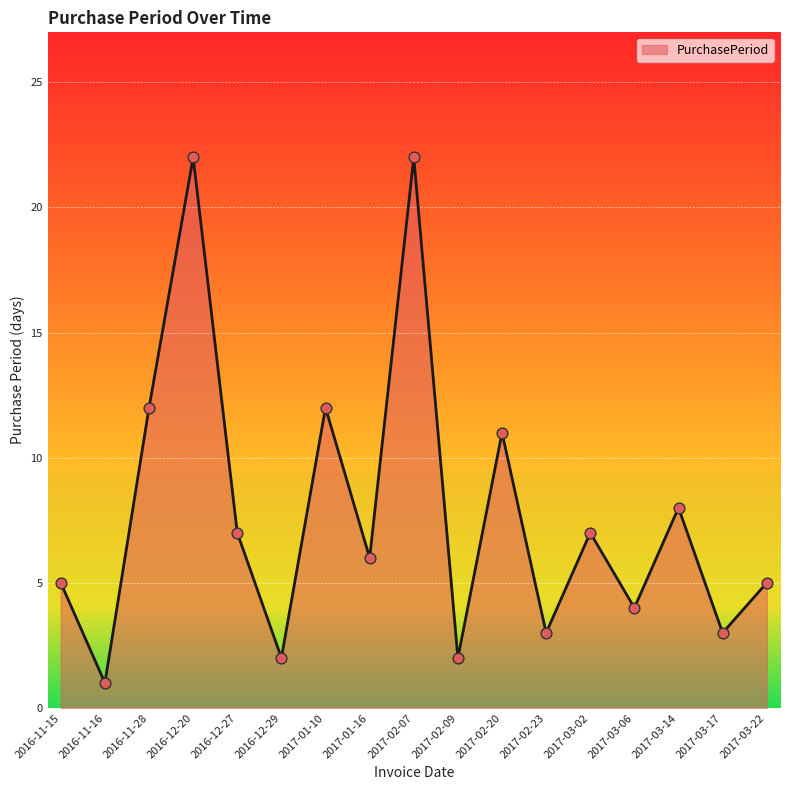

What is the change in value from 2017-01-10 to 2017-03-06?

-8